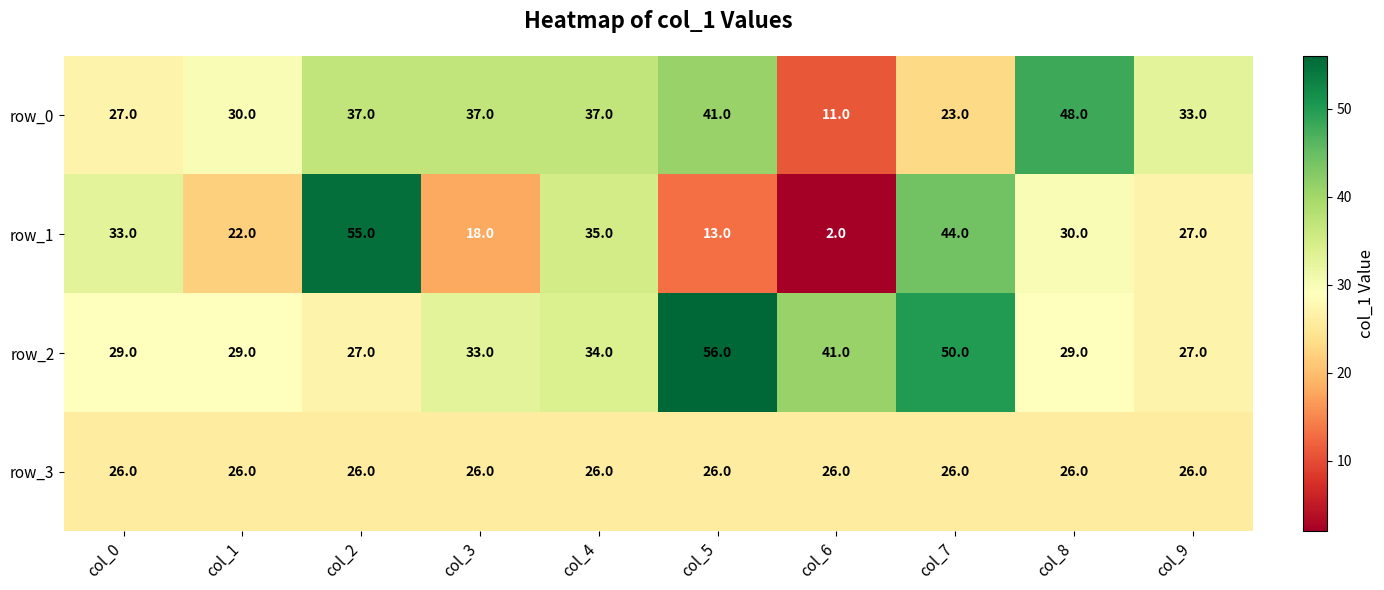

Count the number of data series in this chart.

4